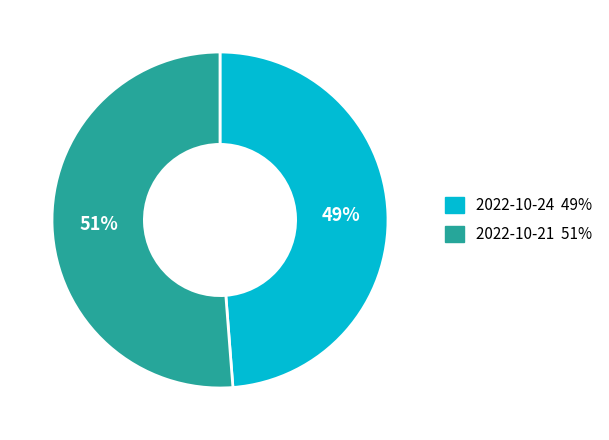

Approximately how many times larger is the value at 2022-10-24 compared to 2022-10-21?

1.0